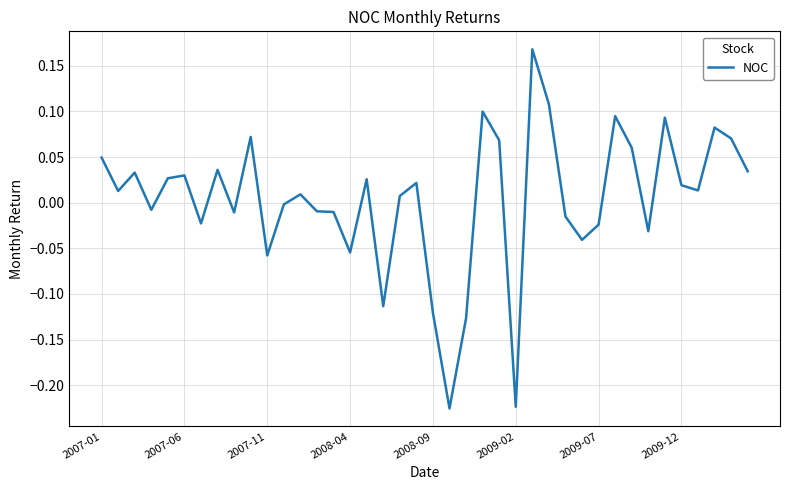

How many values are below zero?

17